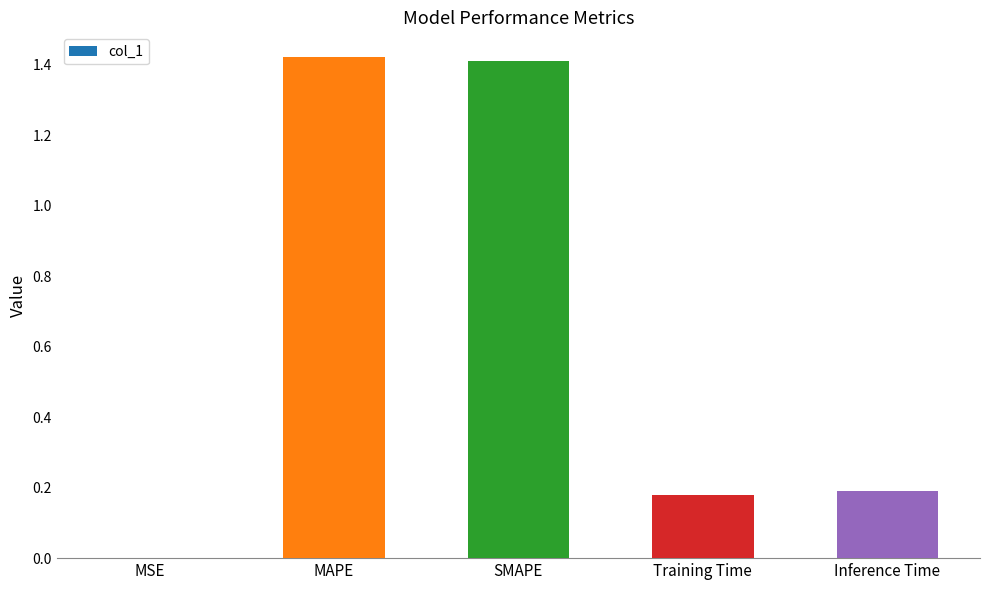

Between MAPE and Inference Time, which is larger?

MAPE